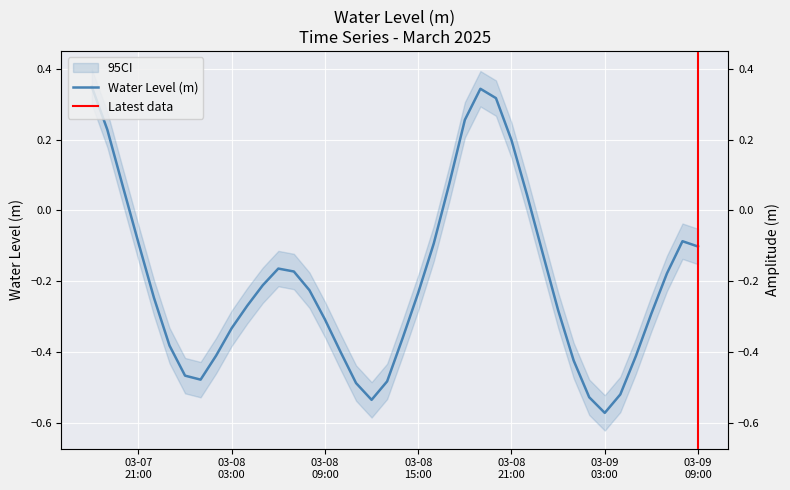

Which category has the highest value across all series?

2025-03-07 18:00:00